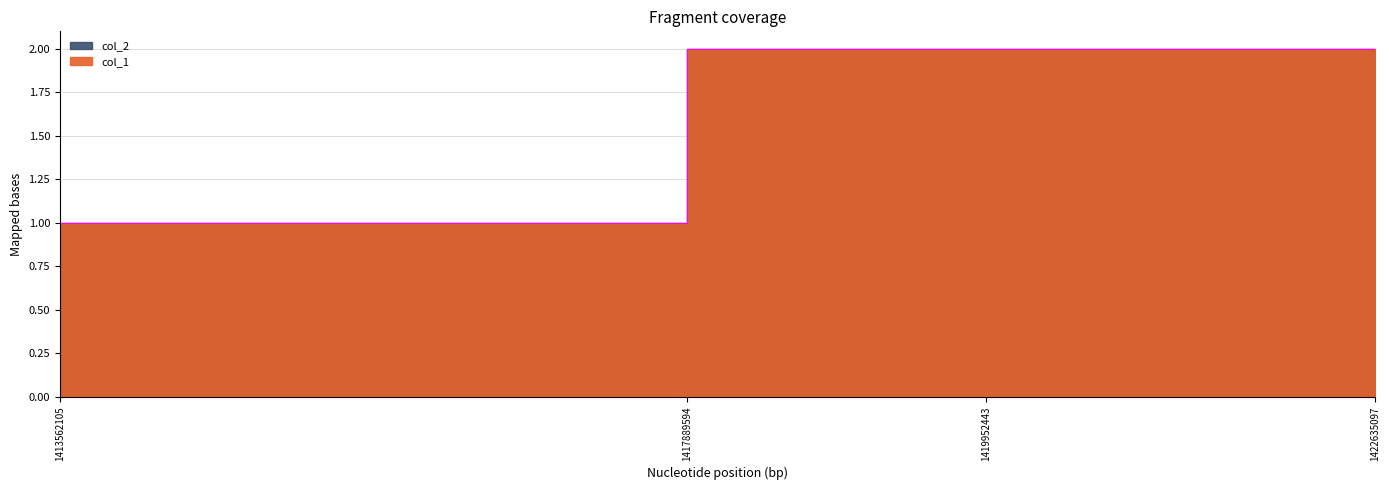

Where is the data nearest to the value 1?

1417889594